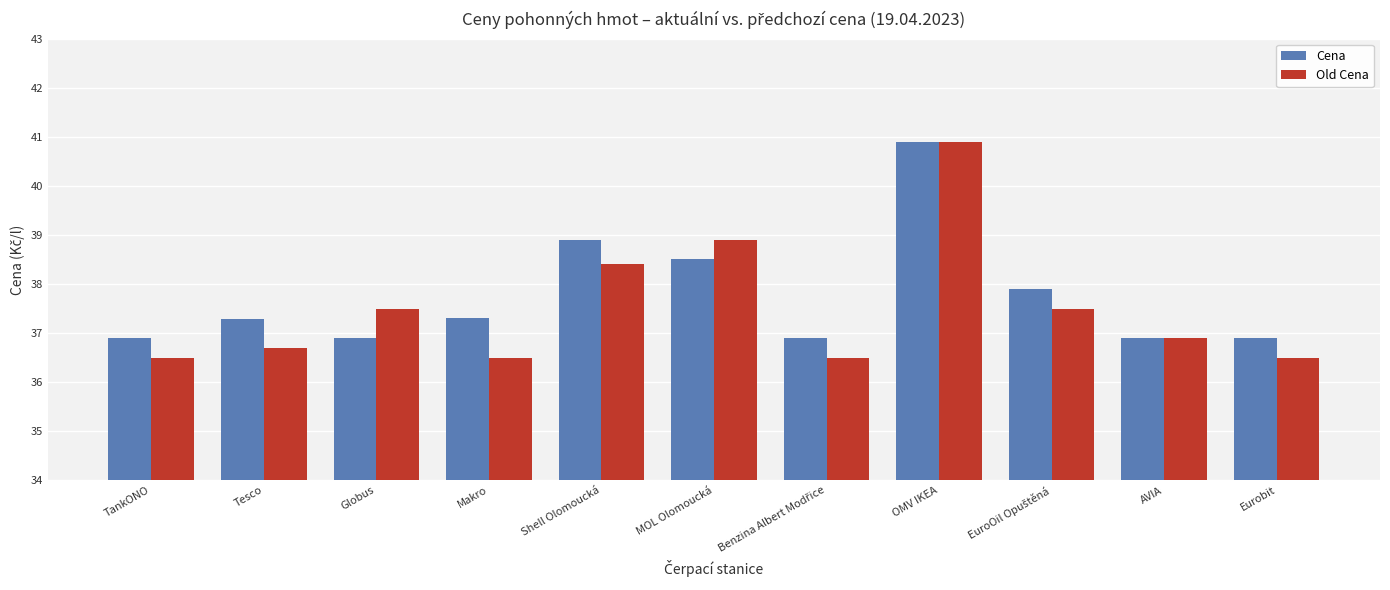

Reading left to right, transcribe all the data shown in this chart.

Cena: 36.9	37.3	36.9	37.3	38.9	38.5	36.9	40.9	37.9	36.9	36.9
Old Cena: 36.5	36.7	37.5	36.5	38.4	38.9	36.5	40.9	37.5	36.9	36.5